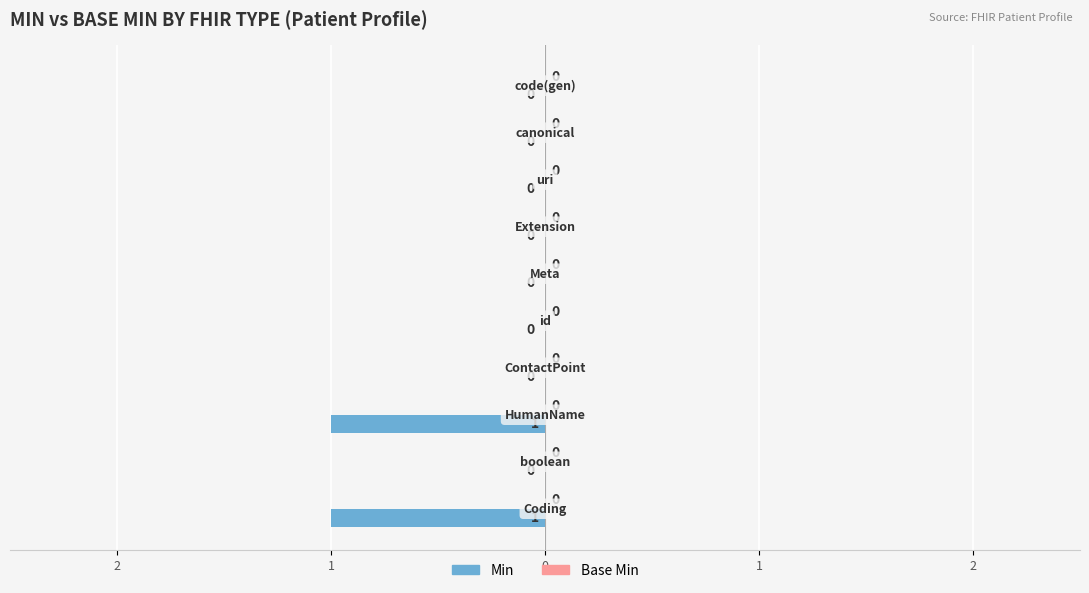

Are the bars horizontal?

Yes